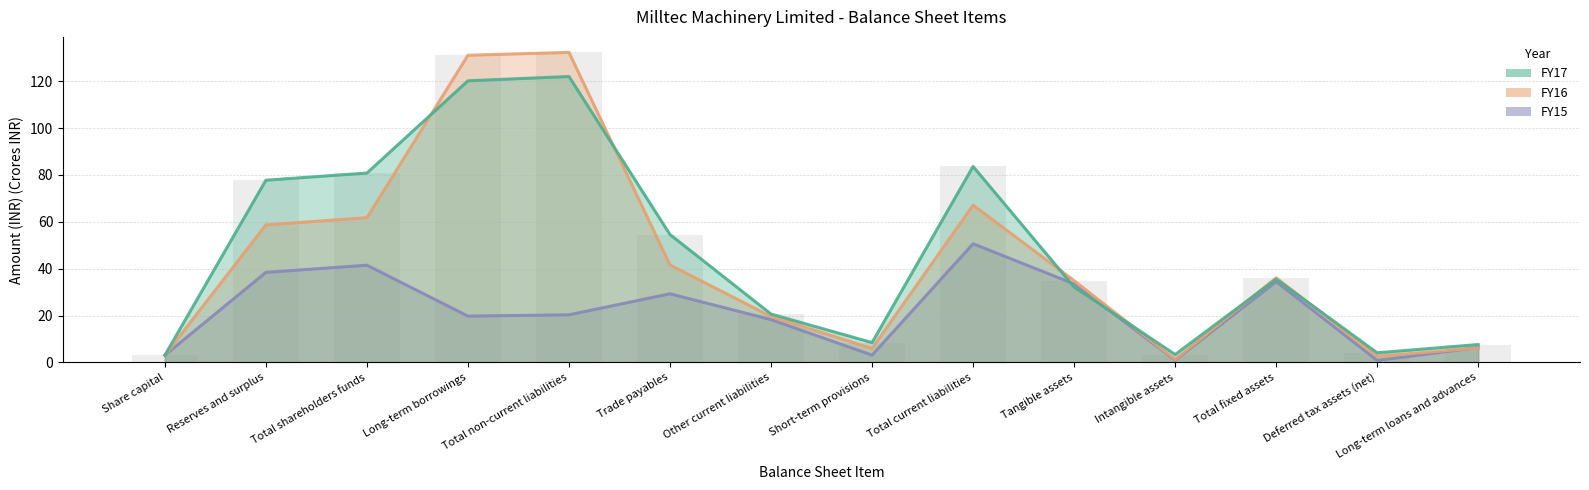

Where is FY15 nearest to the value 25?

Trade payables